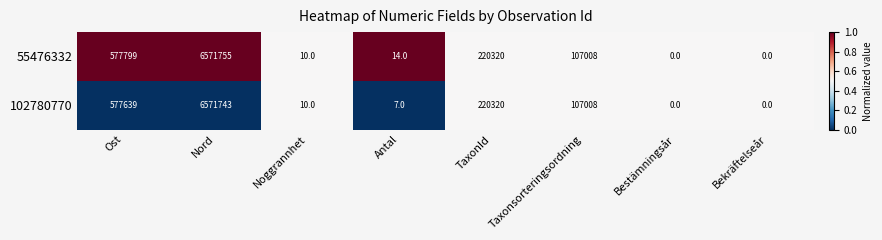

At which category is the sum across all series the highest?

Nord